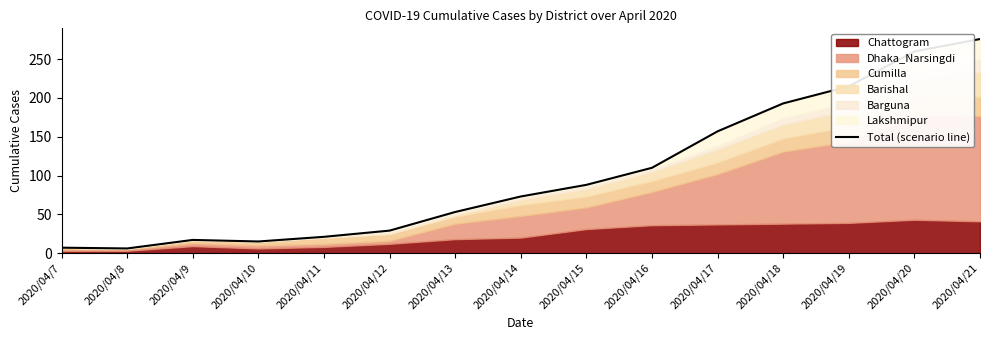

What value does the data have at 2020/04/14, to the nearest 50?

50